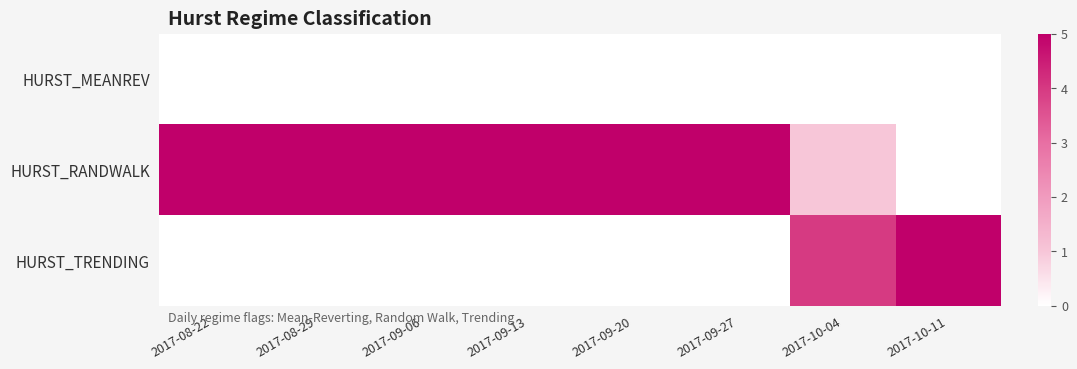

At which category does the chart reach its minimum across all series?

2017-08-22